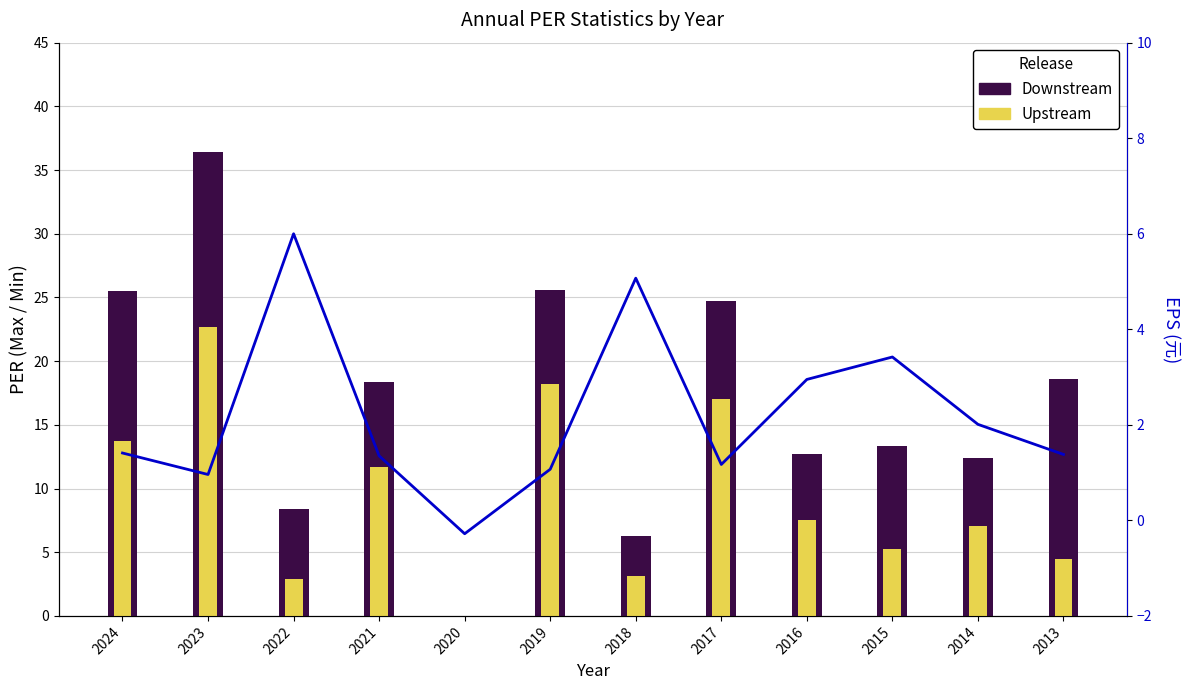

How many values in the EPS series exceed 1?

10